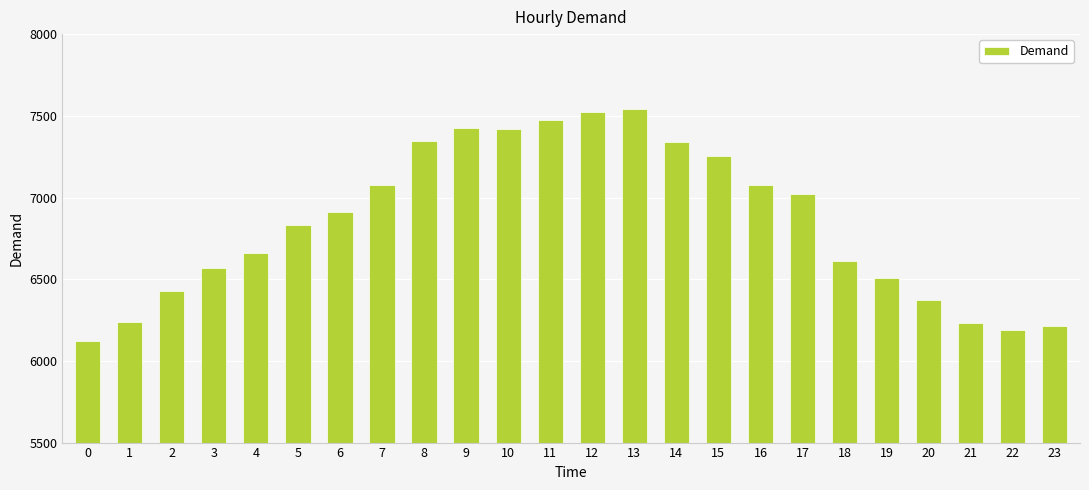

What is the ratio of the value at 20 to the value at 22?

1.0